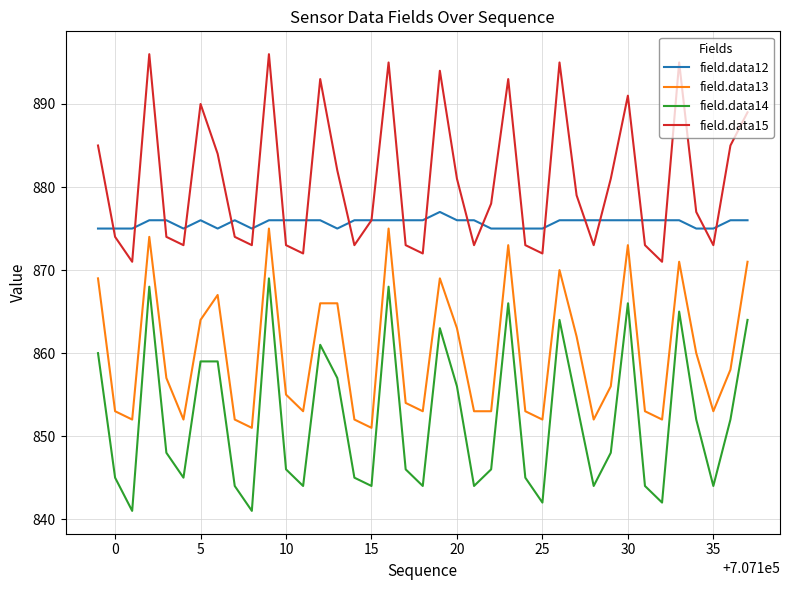

Which series has the largest total across all categories?

field.data15